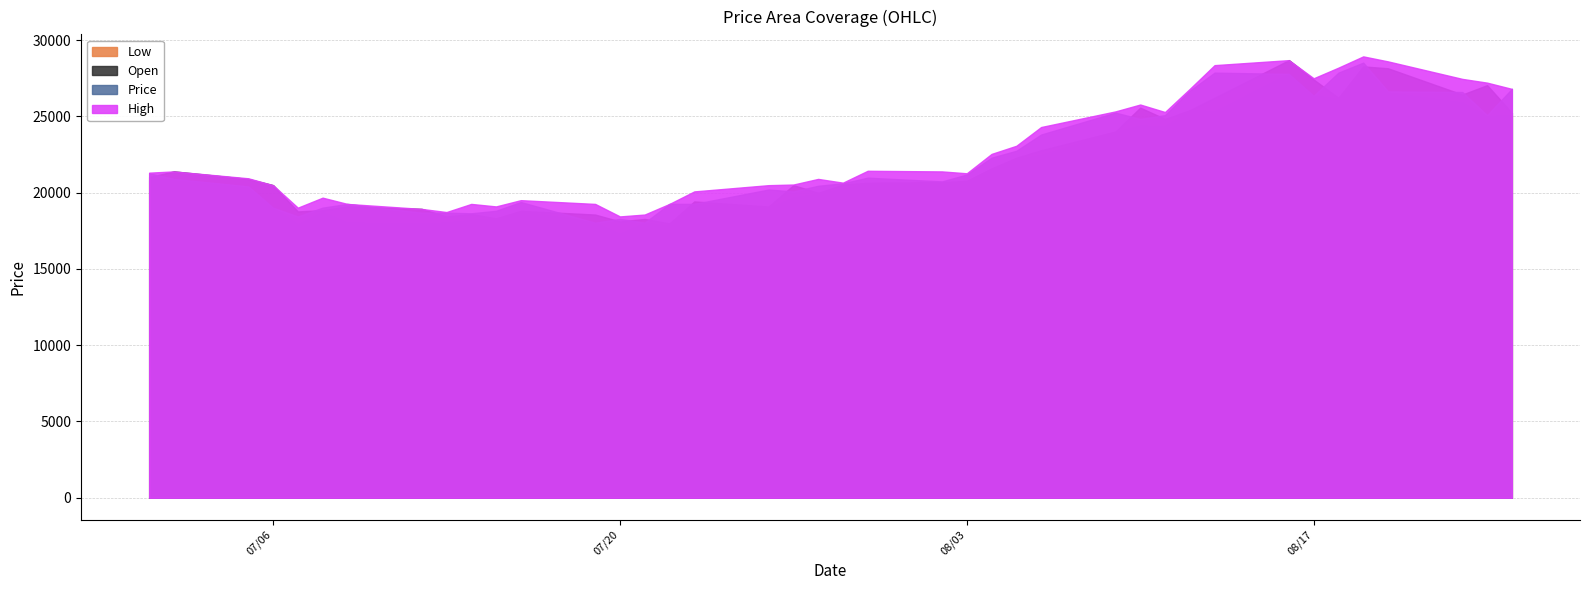

Does the chart have visible grid lines?

Yes